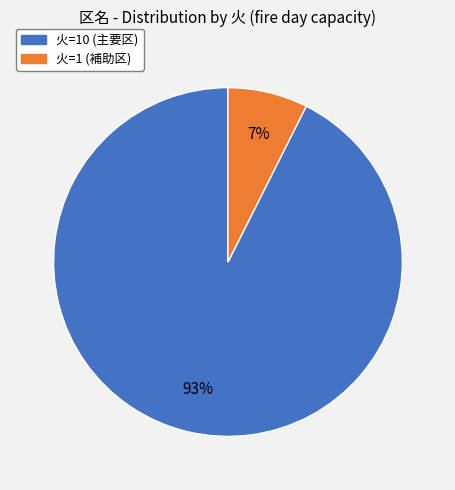

Is there a majority slice in this chart?

Yes